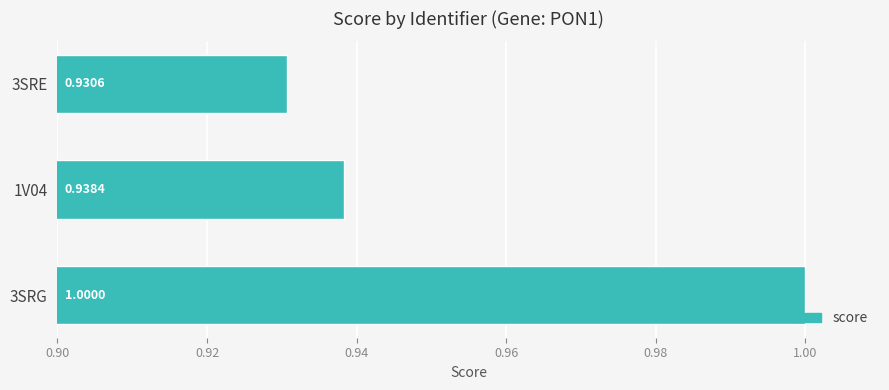

Which has a higher value, 3SRE or 1V04?

1V04